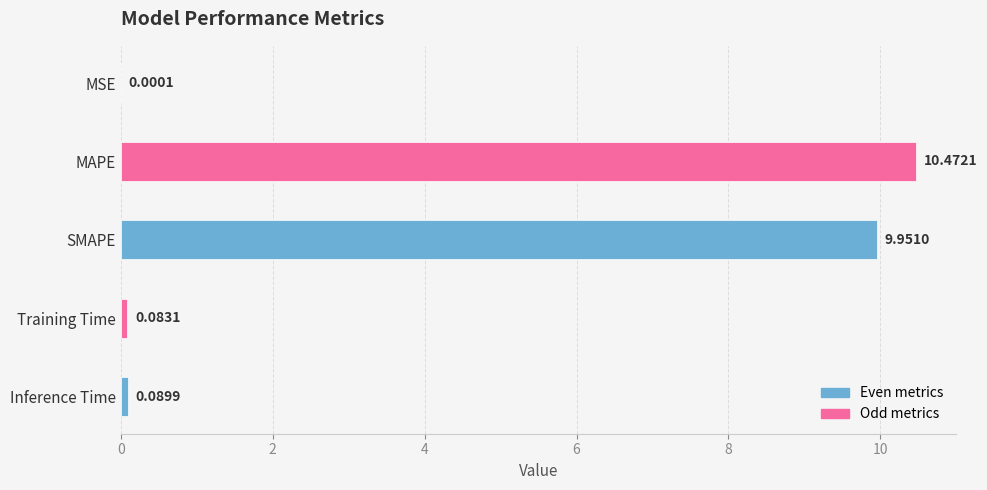

Which category has the highest value across all series?

MAPE